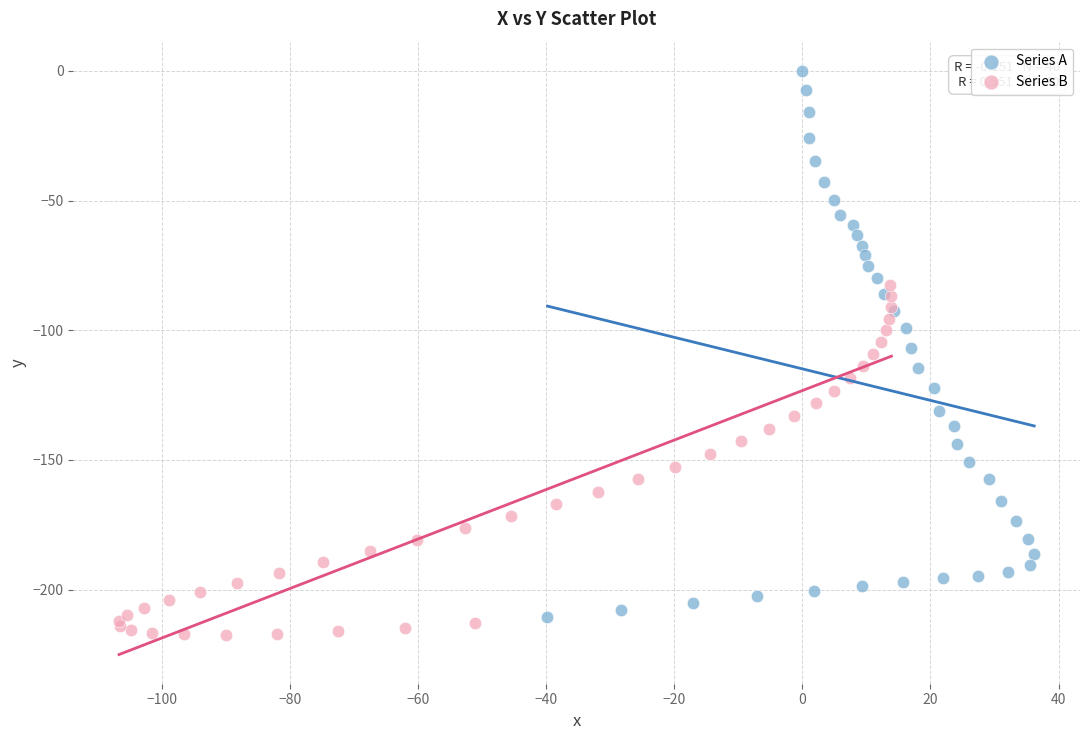

Which series contains the highest Y value?

Series A